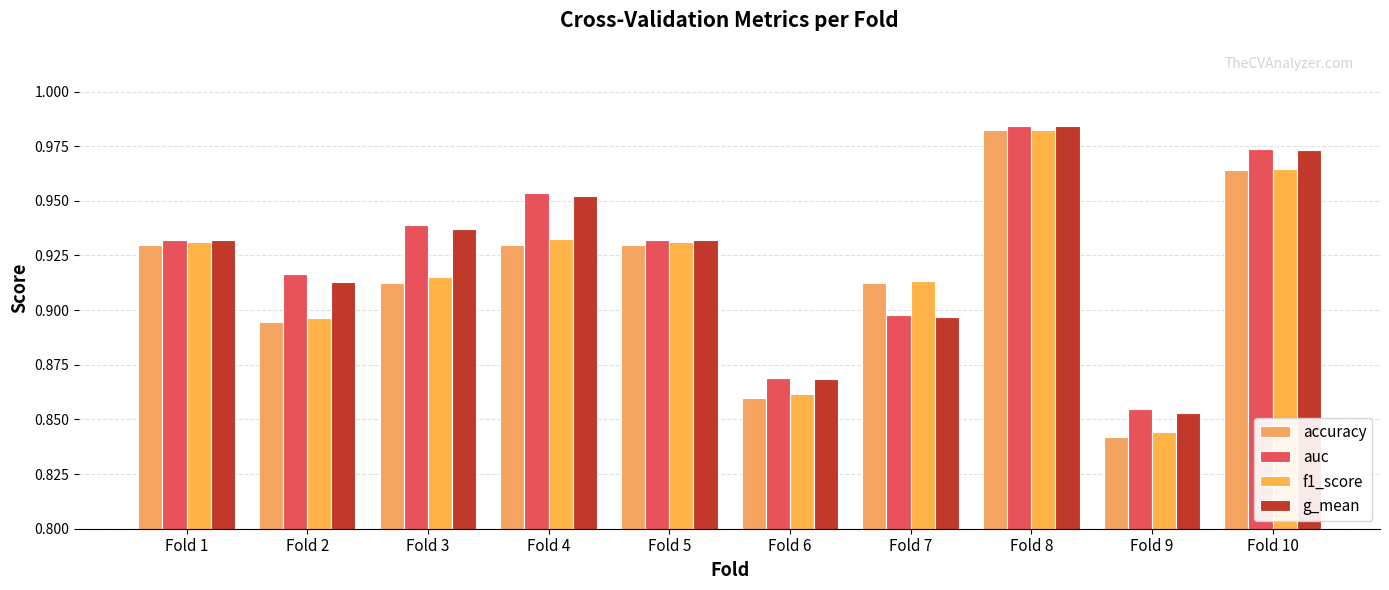

What is the smallest value displayed?

0.8